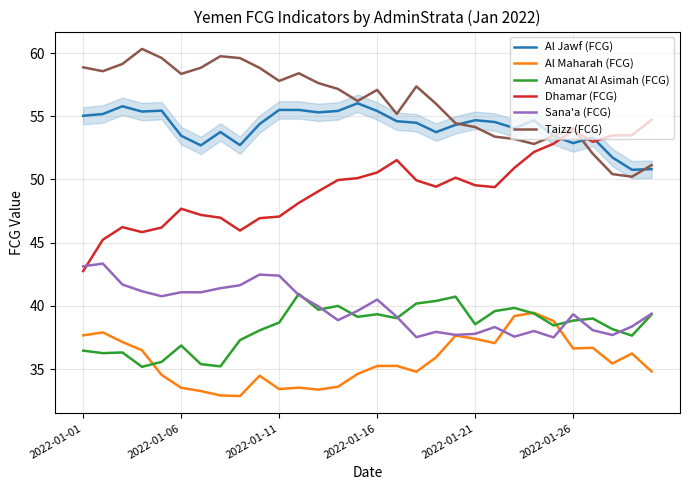

What is the minimum value shown in the chart?

32.9